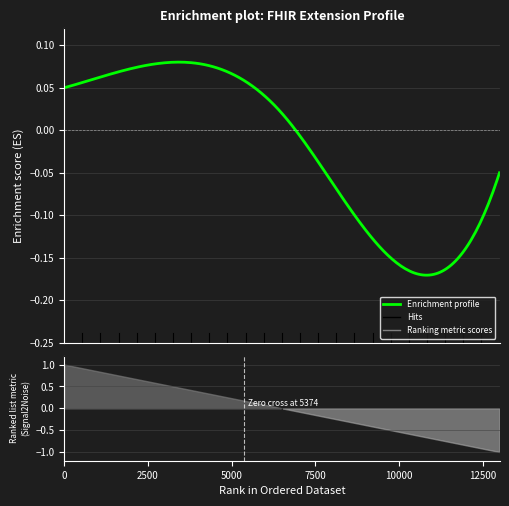

True or false: Base Min and Min cross at least once.

False